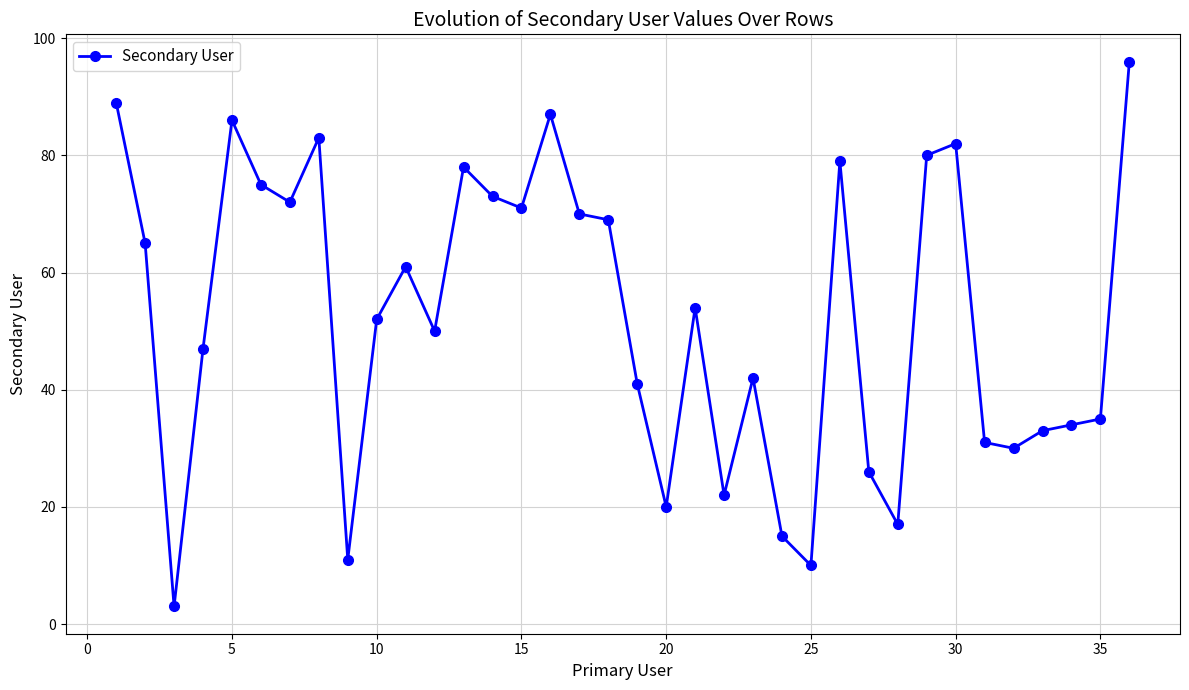

True or false: the data has more than 0 interior local peaks.

True